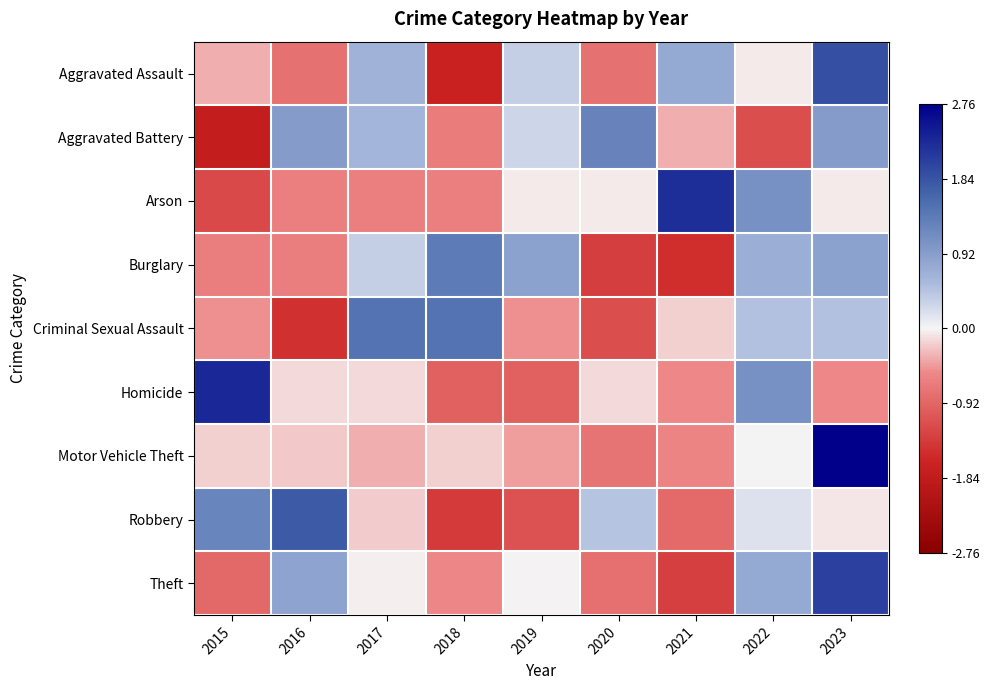

Reading left to right, list all the values displayed in this chart.

Aggravated Assault: 2015=-0.4	2016=-0.8	2017=0.7	2018=-1.7	2019=0.4	2020=-0.8	2021=0.8	2022=-0.1	2023=1.9
Aggravated Battery: 2015=-1.8	2016=0.9	2017=0.6	2018=-0.7	2019=0.3	2020=1.3	2021=-0.4	2022=-1.2	2023=0.9
Arson: 2015=-1.2	2016=-0.6	2017=-0.6	2018=-0.6	2019=-0.1	2020=-0.1	2021=2.2	2022=1.1	2023=-0.1
Burglary: 2015=-0.7	2016=-0.7	2017=0.4	2018=1.4	2019=0.9	2020=-1.3	2021=-1.5	2022=0.7	2023=0.9
Criminal Sexual Assault: 2015=-0.5	2016=-1.5	2017=1.5	2018=1.5	2019=-0.5	2020=-1.2	2021=-0.2	2022=0.5	2023=0.5
Homicide: 2015=2.3	2016=-0.1	2017=-0.1	2018=-1.0	2019=-1.0	2020=-0.1	2021=-0.5	2022=1.1	2023=-0.5
Motor Vehicle Theft: 2015=-0.2	2016=-0.2	2017=-0.4	2018=-0.2	2019=-0.4	2020=-0.8	2021=-0.6	2022=0.0	2023=2.8
Robbery: 2015=1.2	2016=1.8	2017=-0.2	2018=-1.4	2019=-1.1	2020=0.5	2021=-0.9	2022=0.2	2023=-0.1
Theft: 2015=-0.9	2016=0.9	2017=-0.0	2018=-0.6	2019=-0.0	2020=-0.8	2021=-1.3	2022=0.8	2023=2.0